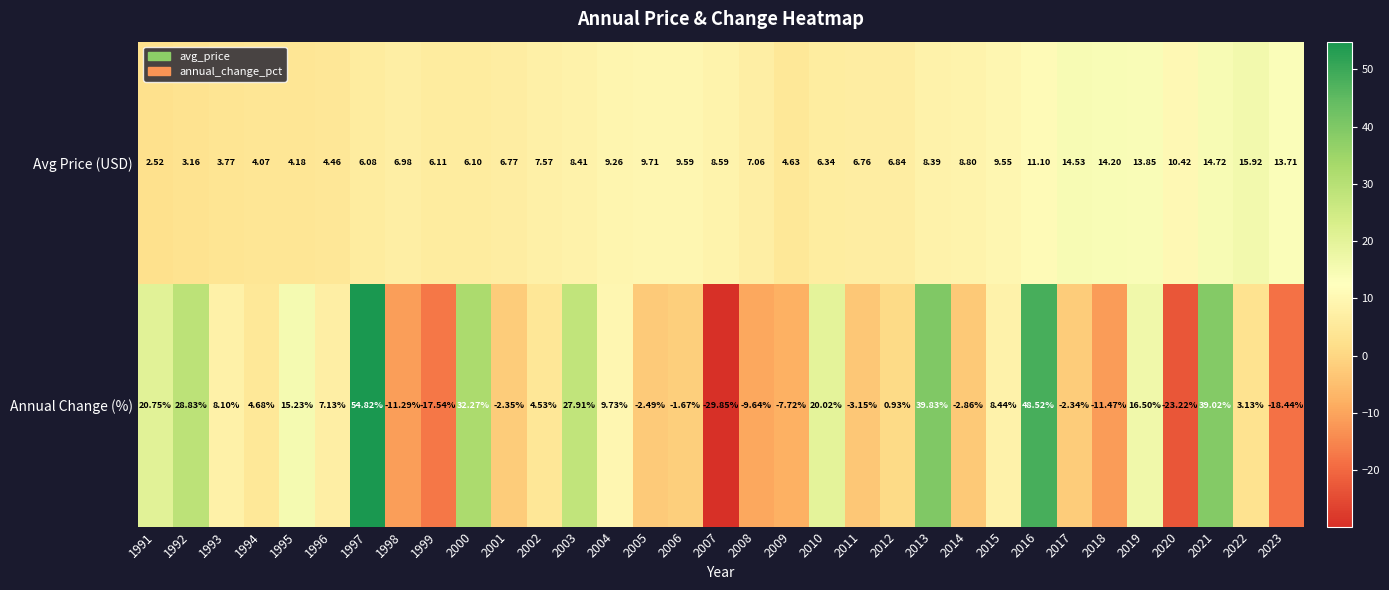

Which series has the largest total across all categories?

Avg Price (USD)